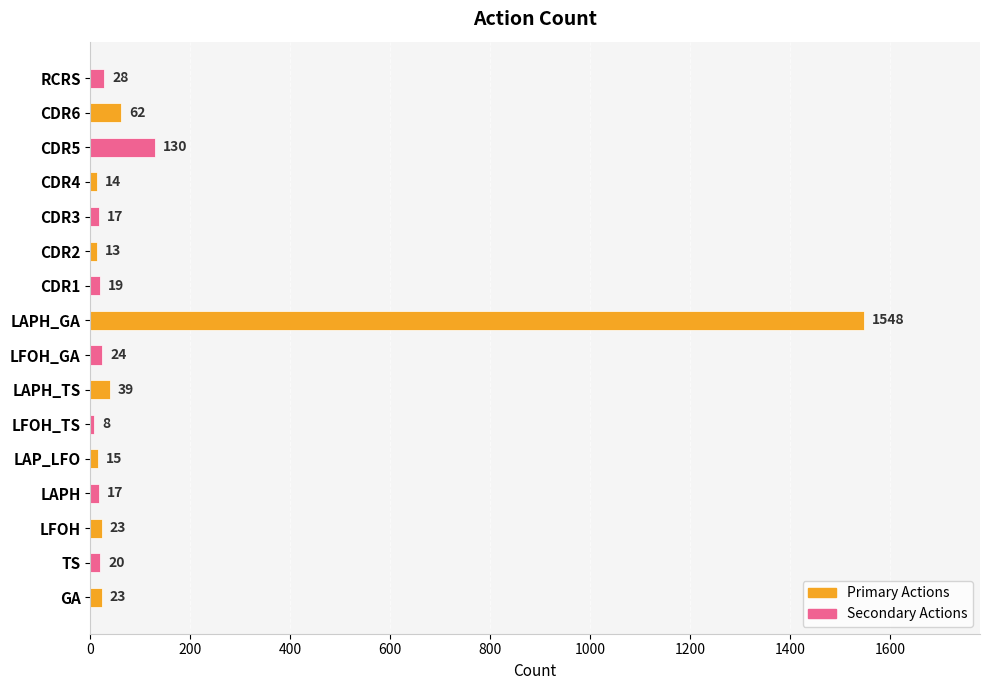

What is the smallest value displayed?

8